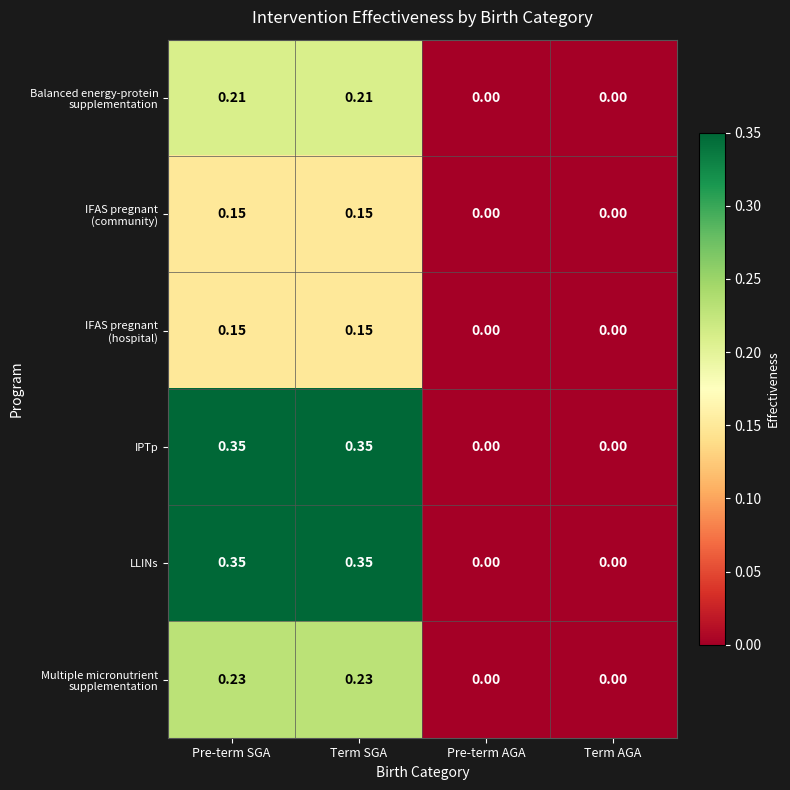

How many values in LLINs are above zero?

2